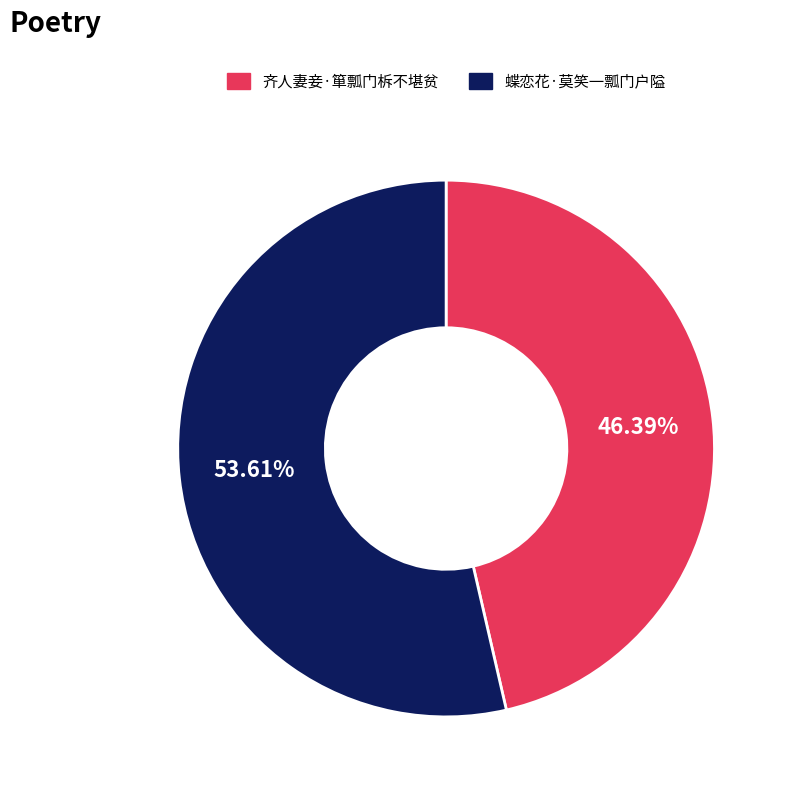

What percentage is the 齐人妻妾·箪瓢门柝不堪贫 slice, to the nearest percent?

46%